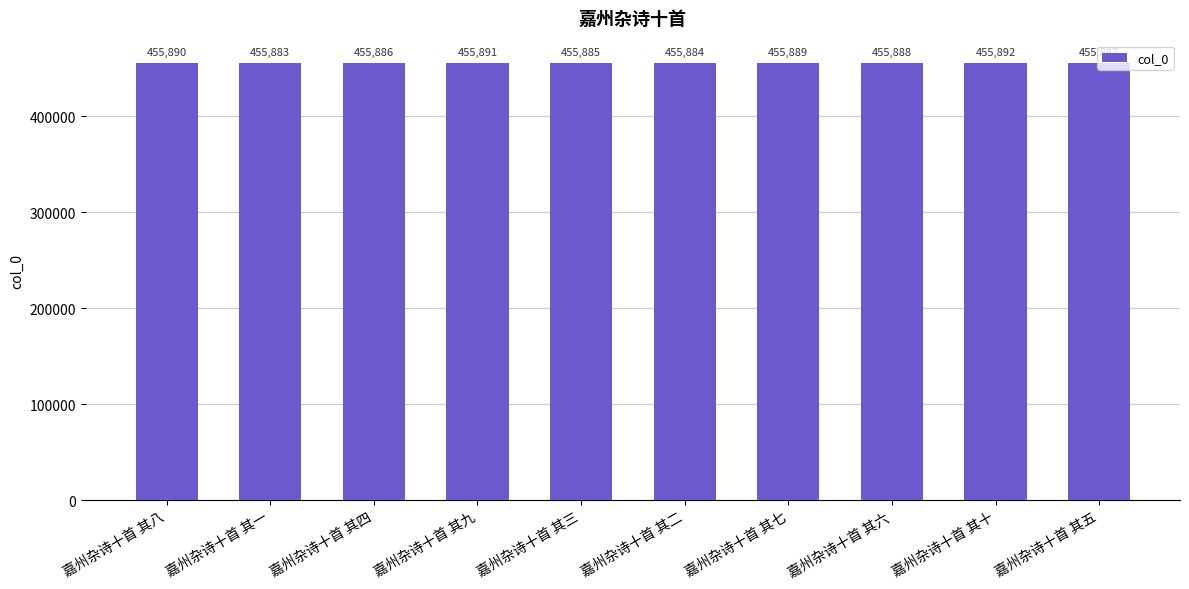

What is the sum of all values?

4558875